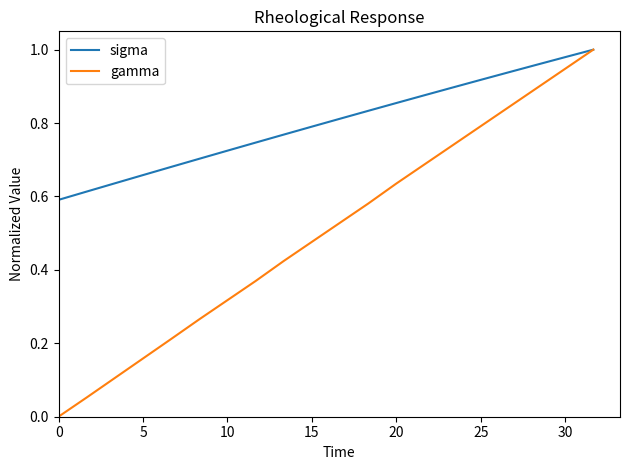

List the series in order of their overall mean, highest first.

sigma, gamma